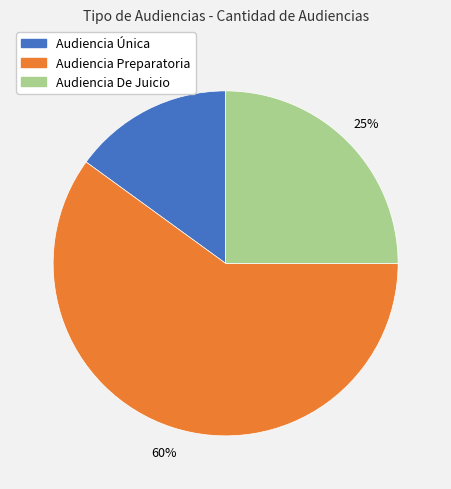

To the nearest percent, what is the average slice percentage?

33%